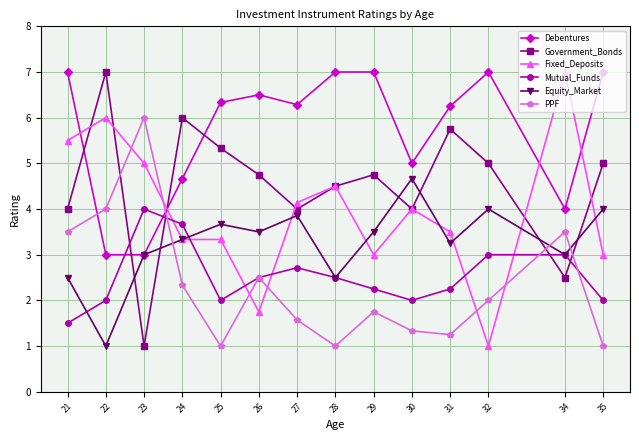

What is the value of the PPF point at the 2nd from the left?

4.0